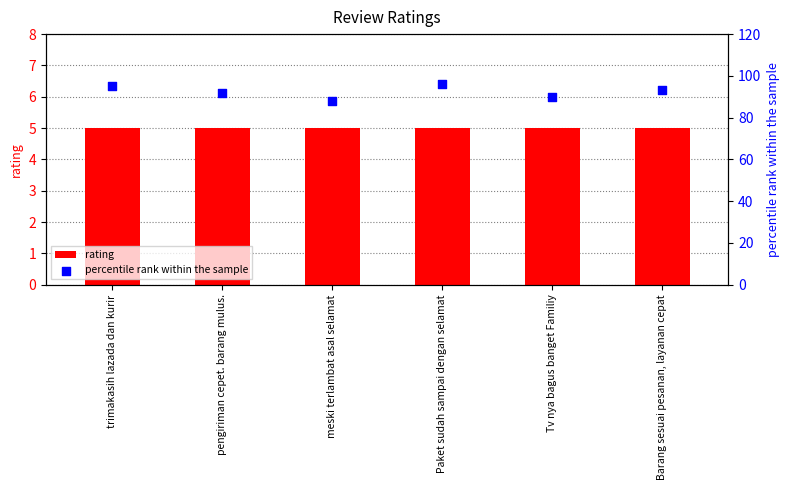

At how many categories does at least one series exceed 60?

6